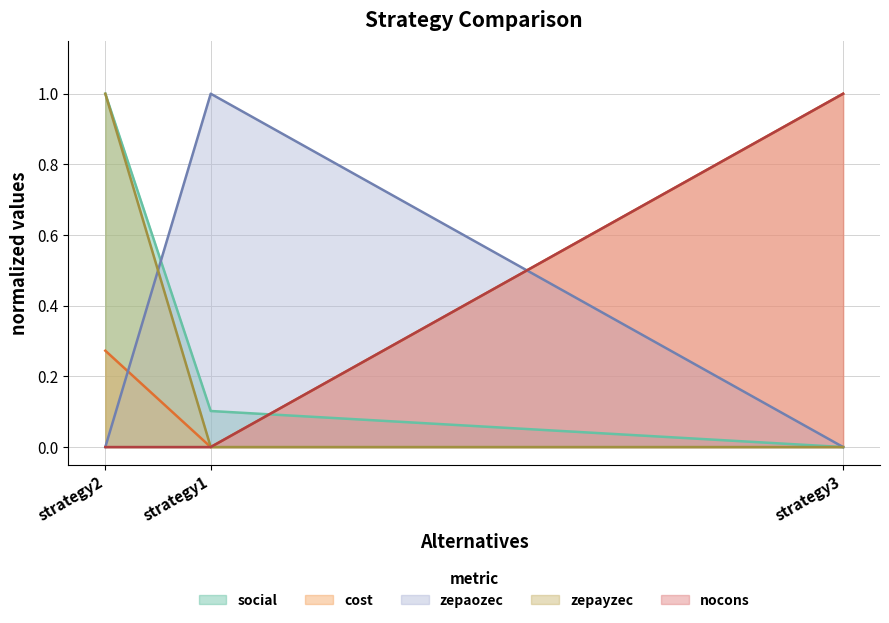

What are all the series names shown in the legend?

social, cost, zepaozec, zepayzec, nocons